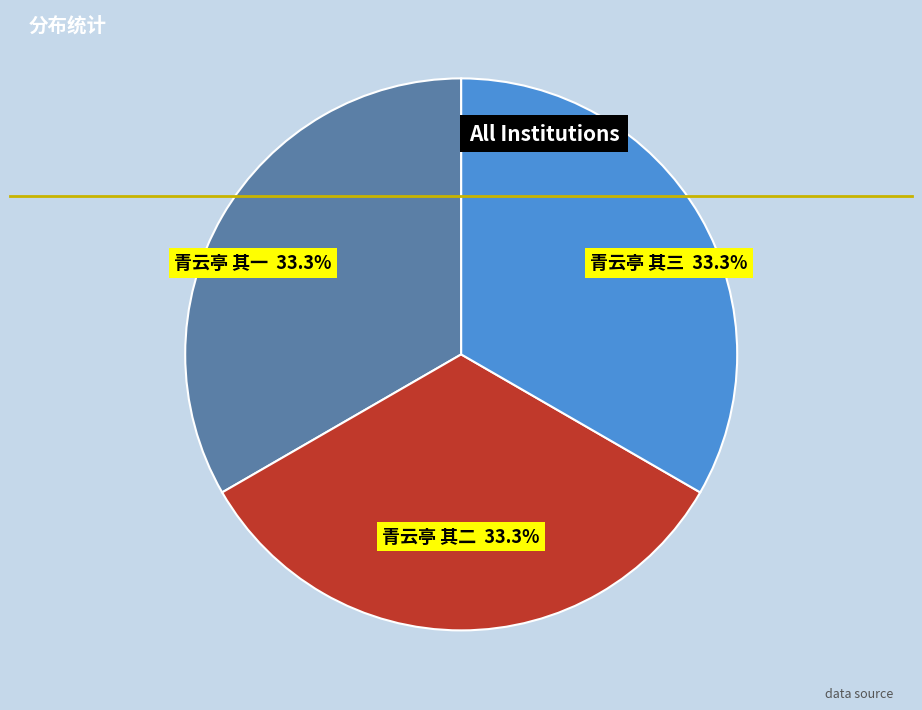

Does any single category account for the majority?

No